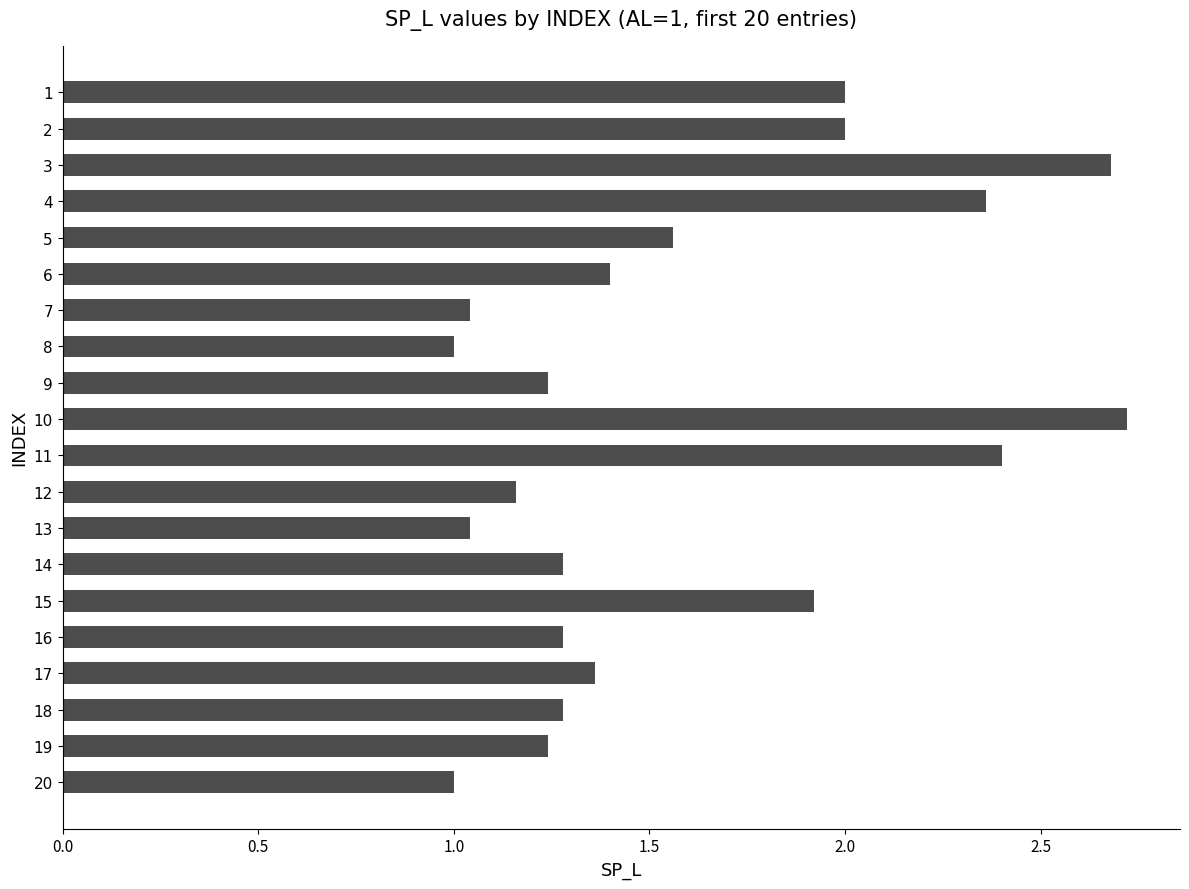

How many distinct data groups are displayed?

1